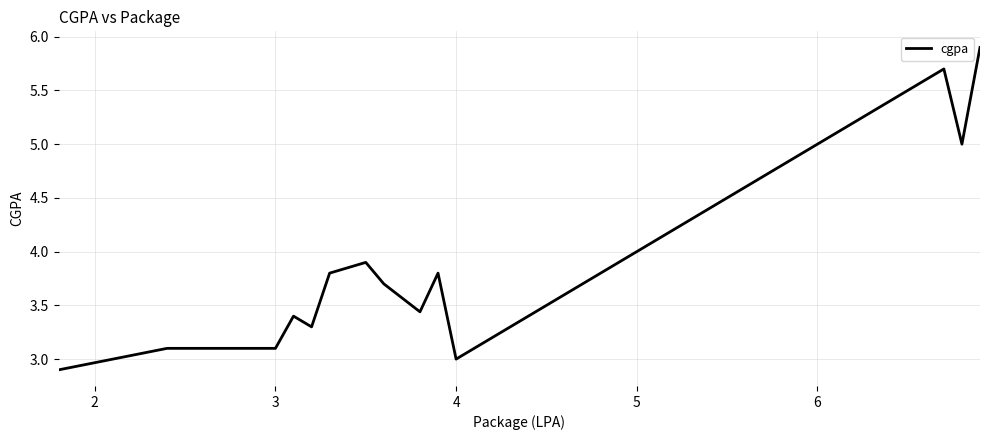

What is the difference between the maximum and minimum values?

3.0